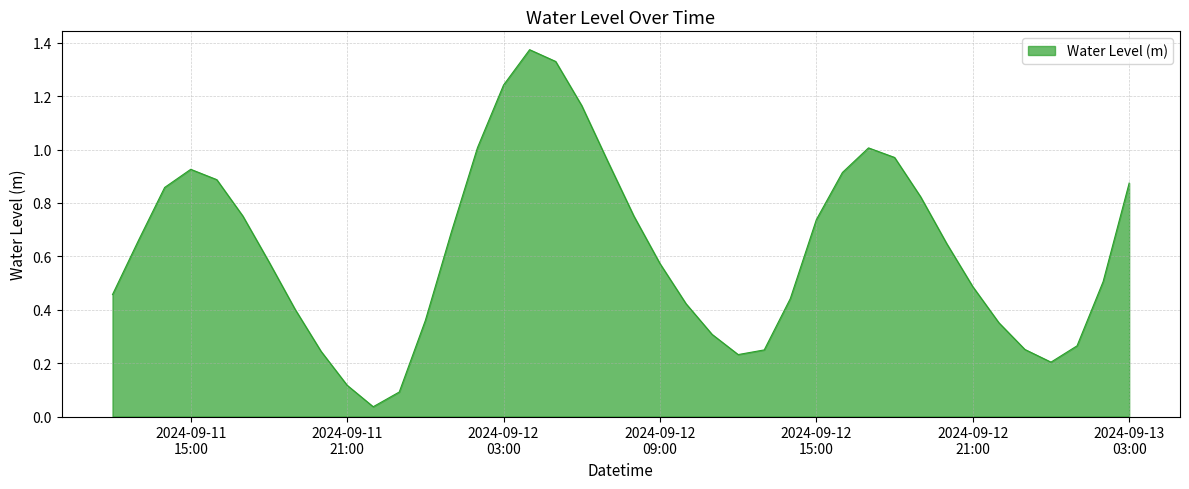

Does the chart display data point markers on the line(s)?

No